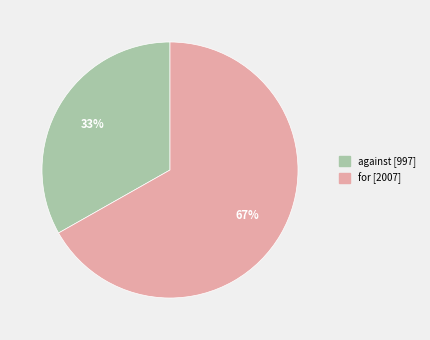

Is there a majority slice in this chart?

Yes